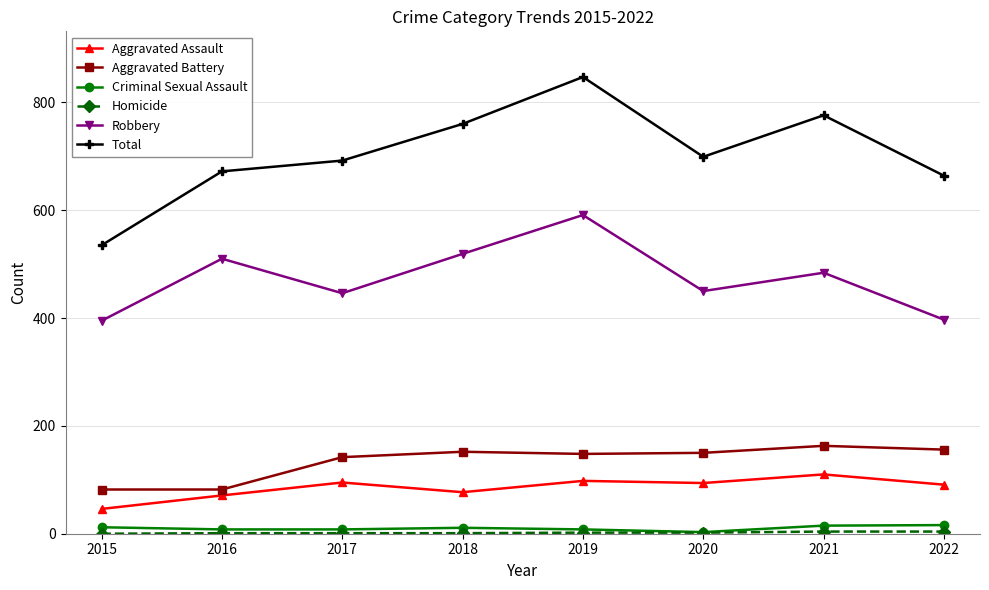

In Robbery, how many points are higher than both neighbors (excluding endpoints)?

3